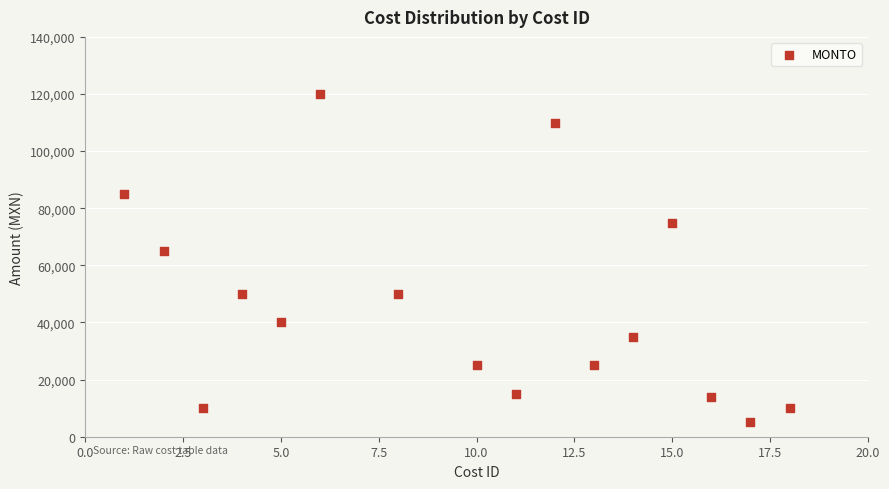

What is the range of X values (max minus min)?

17